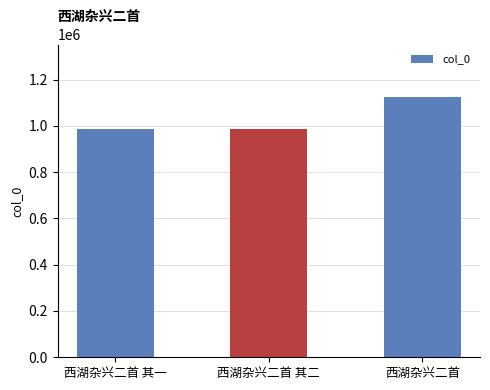

What is the difference between the maximum and minimum values?

138626